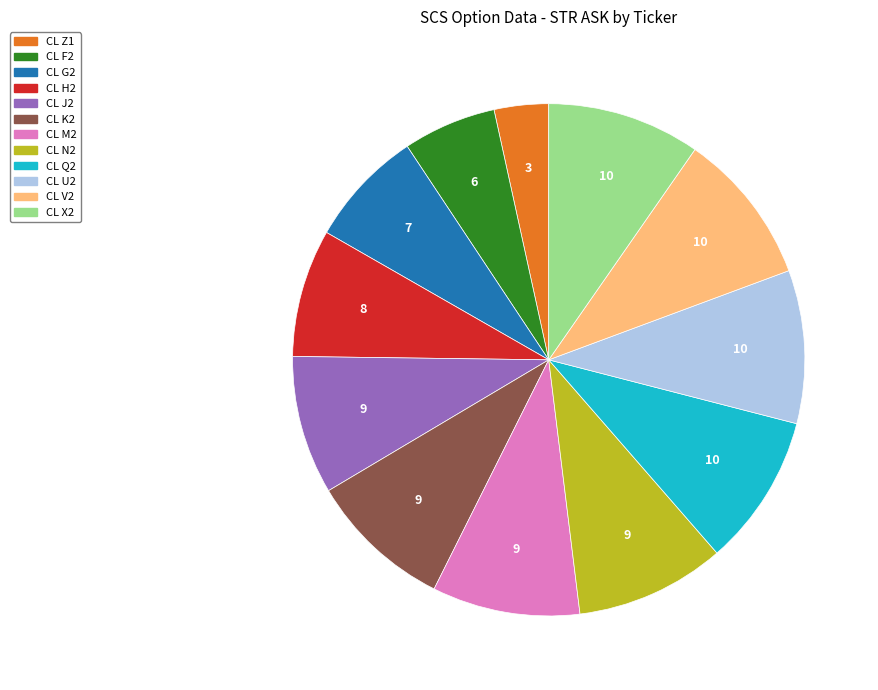

Does any single category account for the majority?

No